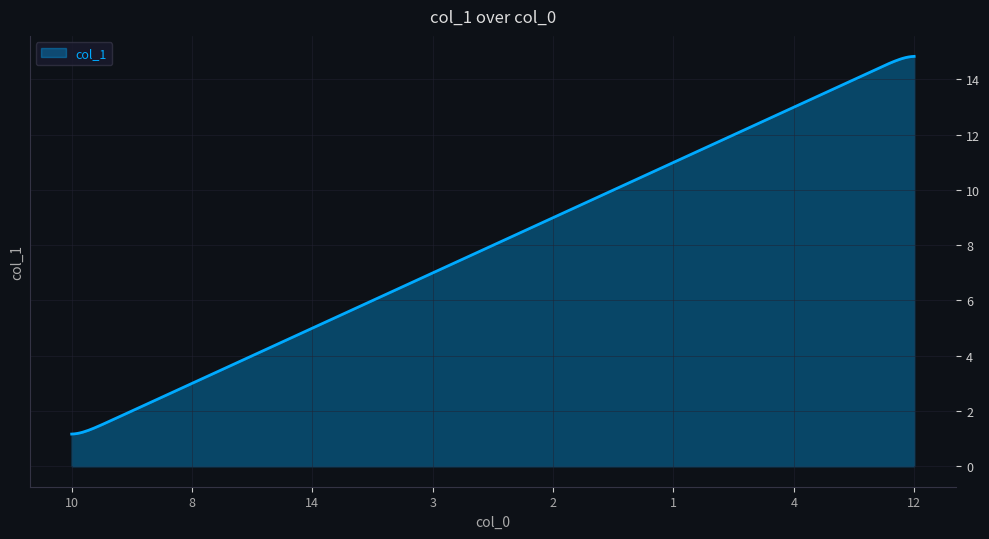

What is the average value?

8.0